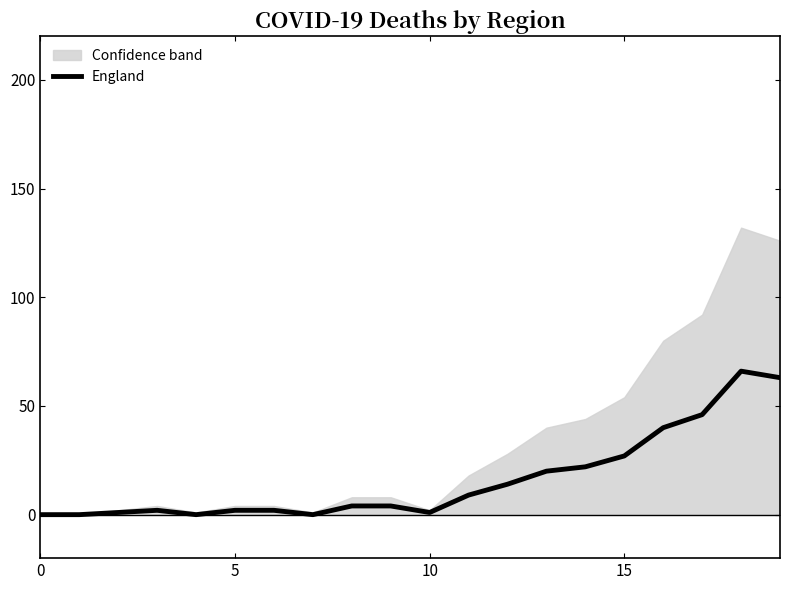

How many values are below 4?

9